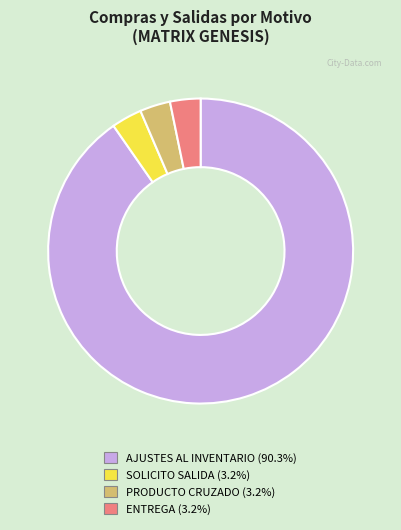

Is there a majority slice in this chart?

Yes